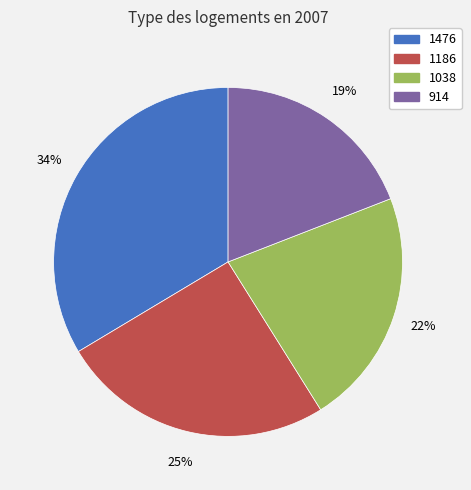

To the nearest percent, what percentage of the pie is 1476?

34%